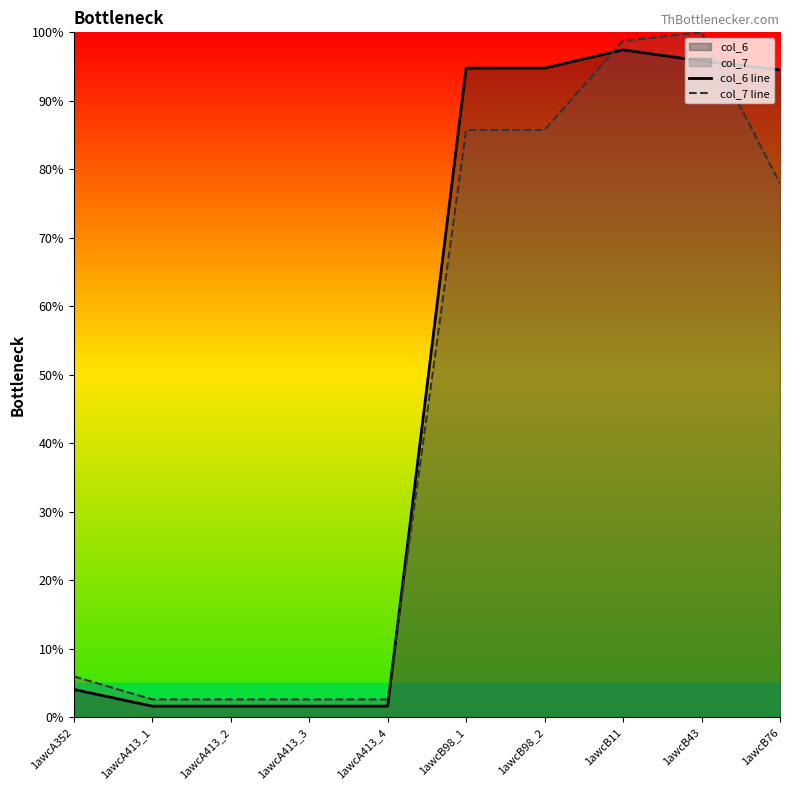

How many interior local peaks does the col_6 line series have?

1